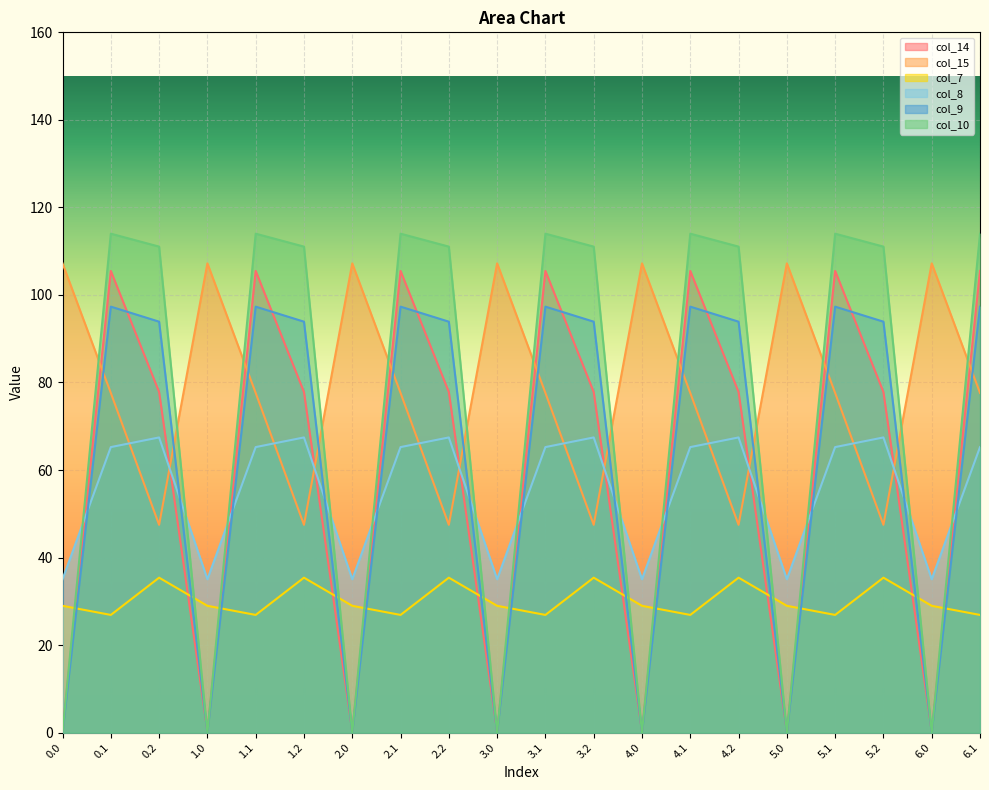

List the series in order of their peak value, highest first.

col_10, col_15, col_14, col_9, col_8, col_7